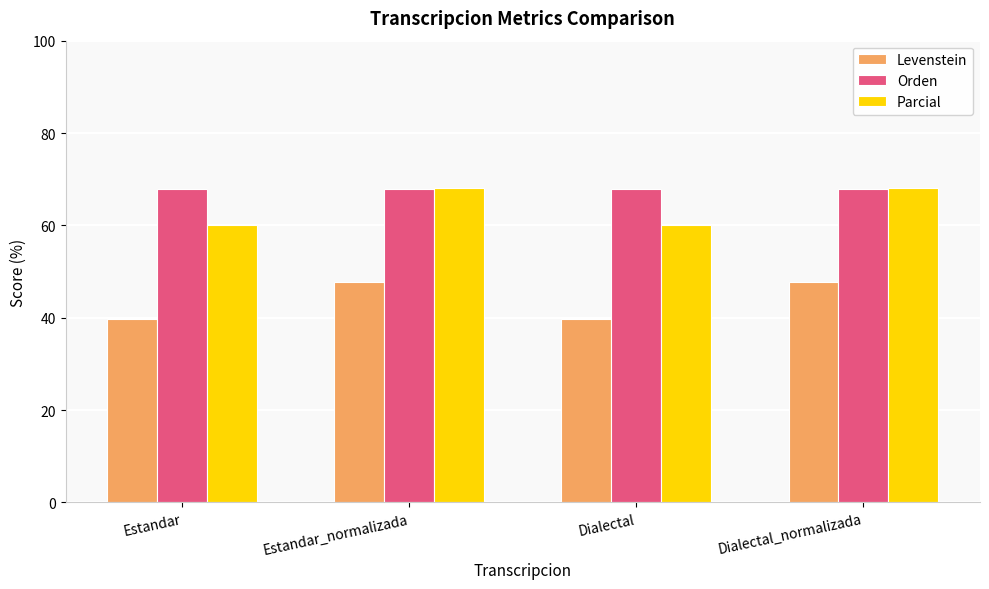

How many data points in Levenstein are less than 47?

2